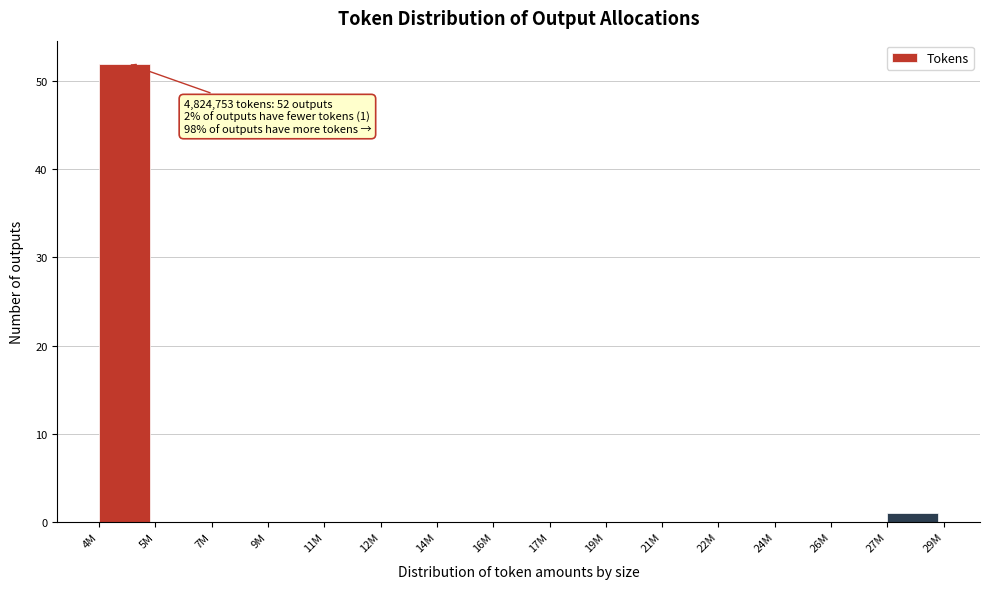

Reading right to left, list all the values displayed in this chart.

27M=1	26M=0	24M=0	22M=0	21M=0	19M=0	17M=0	16M=0	14M=0	12M=0	11M=0	9M=0	7M=0	5M=0	4M=52